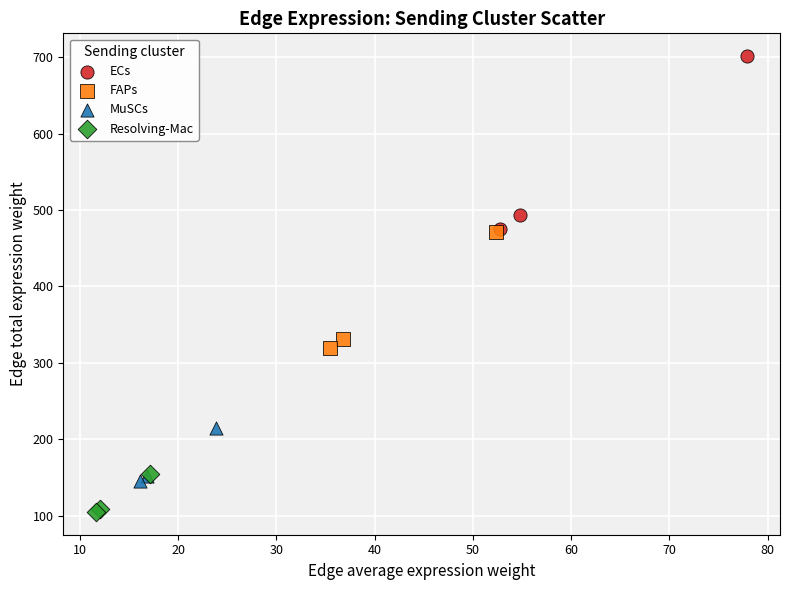

Which series contains the lowest Y value?

Resolving-Mac